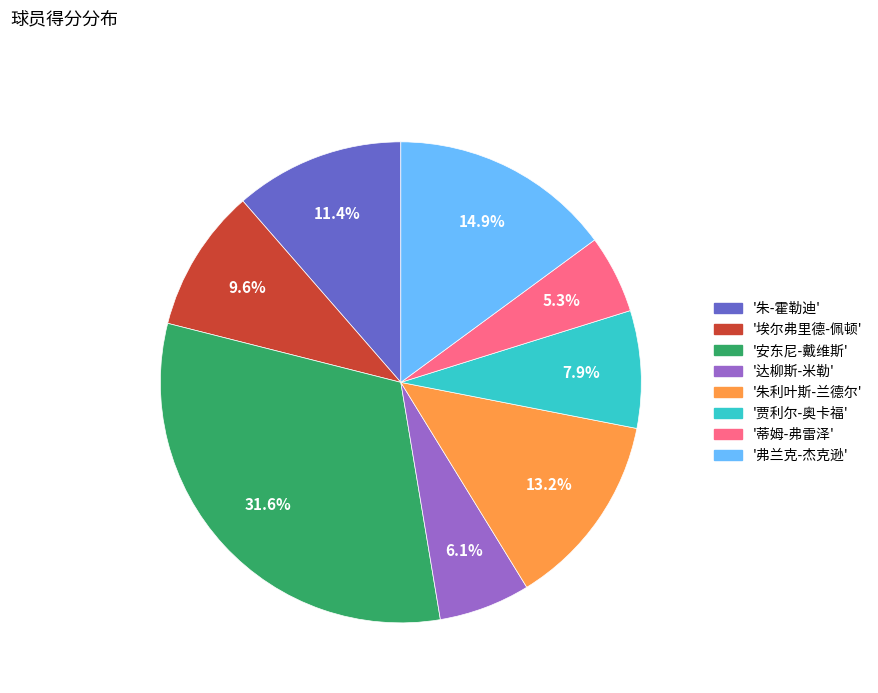

Is there a majority slice in this chart?

No